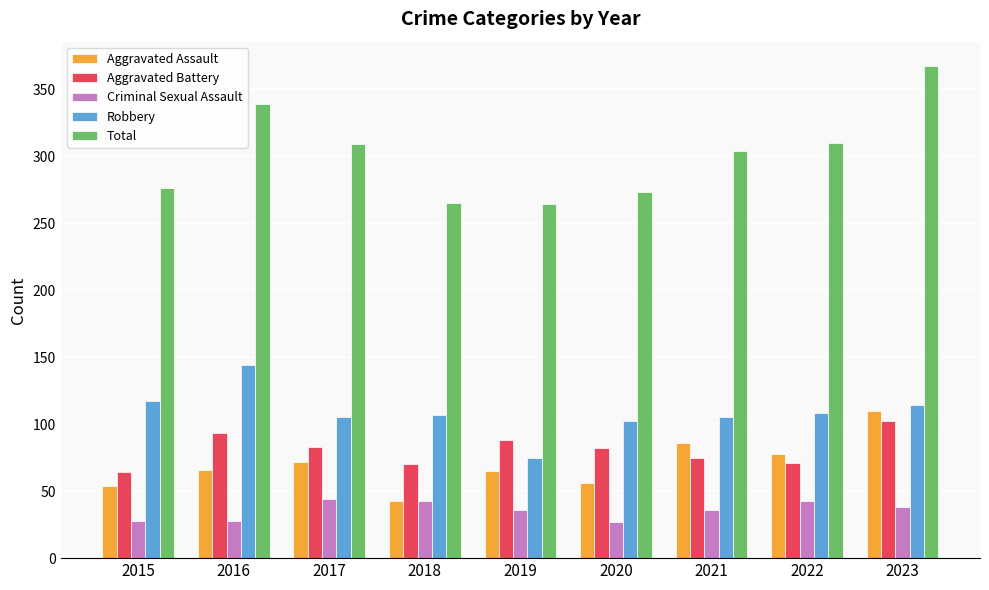

List the series in order of their peak value, highest first.

Total, Robbery, Aggravated Assault, Aggravated Battery, Criminal Sexual Assault